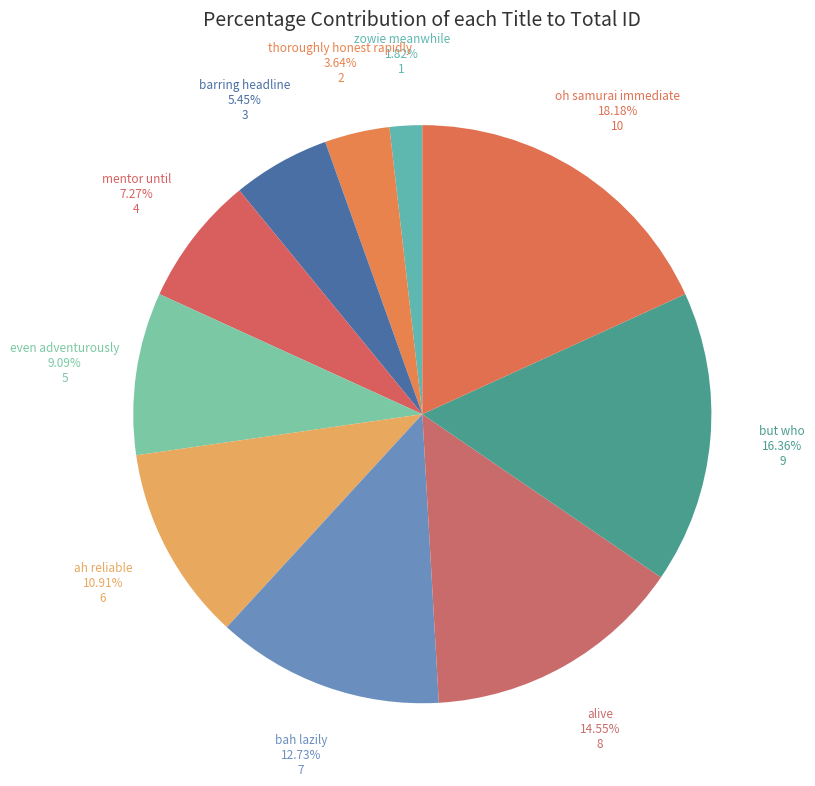

How many slices are in this pie chart?

10